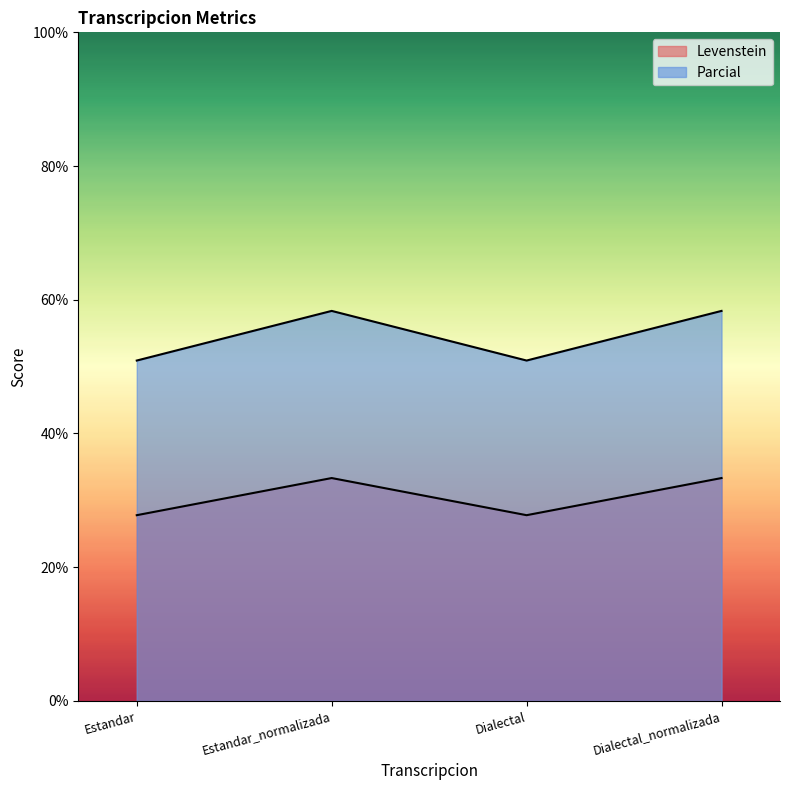

What is the label of the 3rd point from the left?

Dialectal